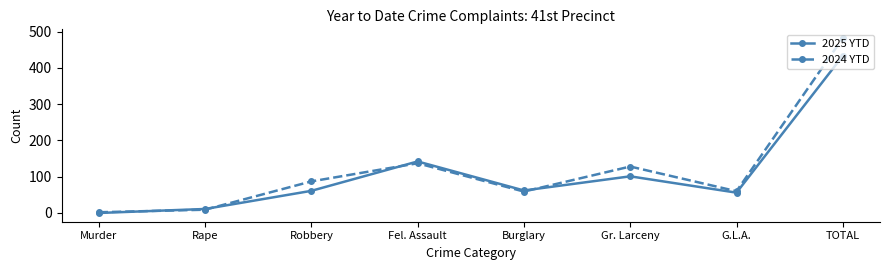

Rank the series by their maximum value, from lowest to highest.

2025 YTD, 2024 YTD